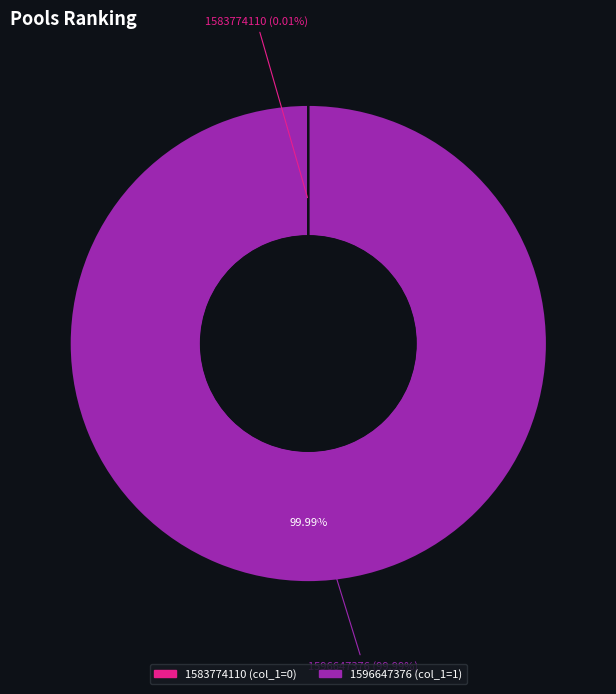

What percentage do 1583774110 and 1596647376 together represent?

100.0%